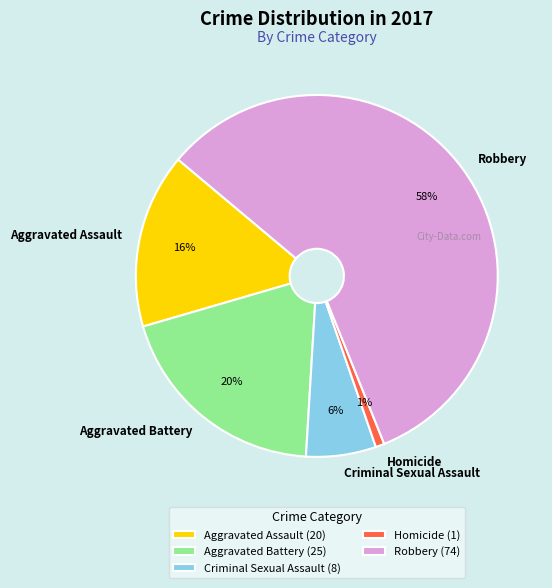

How many segments does this pie chart have?

5